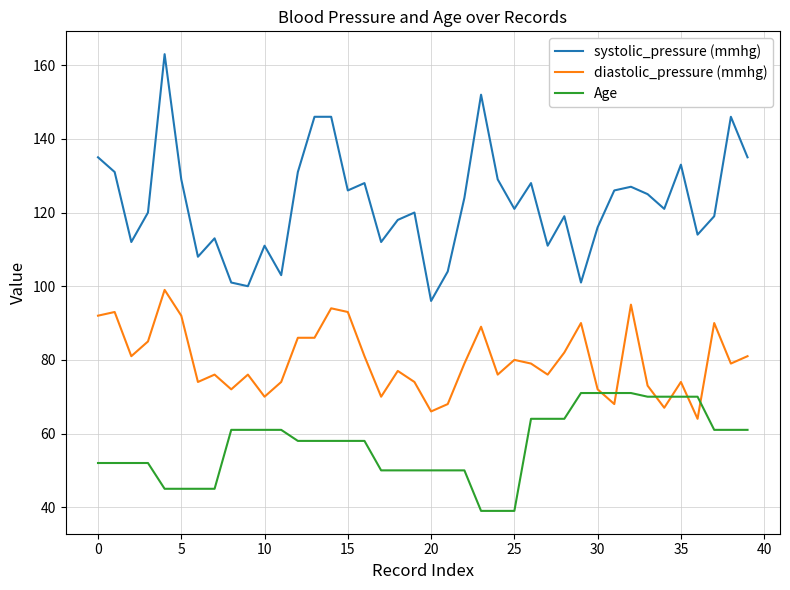

Which series has the largest range (max minus min)?

systolic_pressure (mmhg)